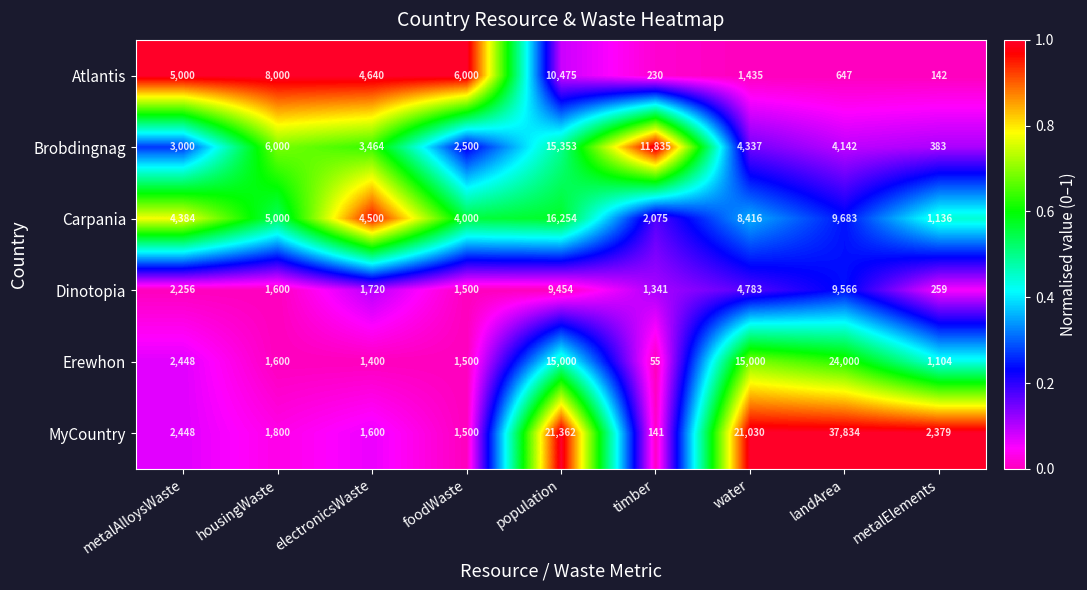

Where is MyCountry nearest to the value 18987?

water